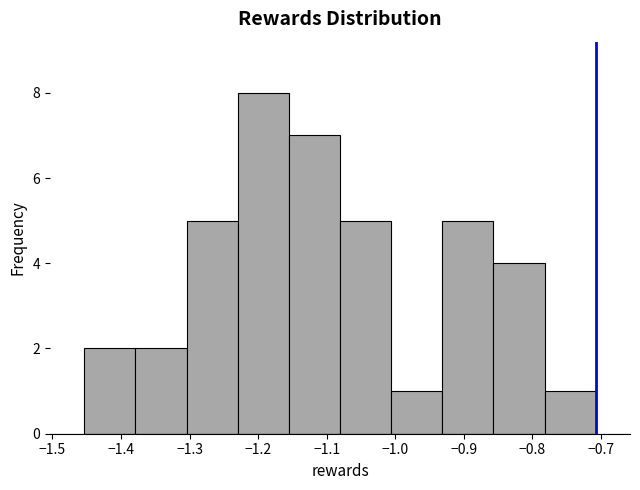

Reading left to right, transcribe this chart: for each bar, give the range it covers on the x-axis and its height. Neither the bar edges nor the heights are printed on the chart, so give them approximately, as read against the axes.

-1.45 to -1.38: 2
-1.38 to -1.30: 2
-1.30 to -1.23: 5
-1.23 to -1.16: 8
-1.16 to -1.08: 7
-1.08 to -1.01: 5
-1.01 to -0.93: 1
-0.93 to -0.86: 5
-0.86 to -0.78: 4
-0.78 to -0.71: 1